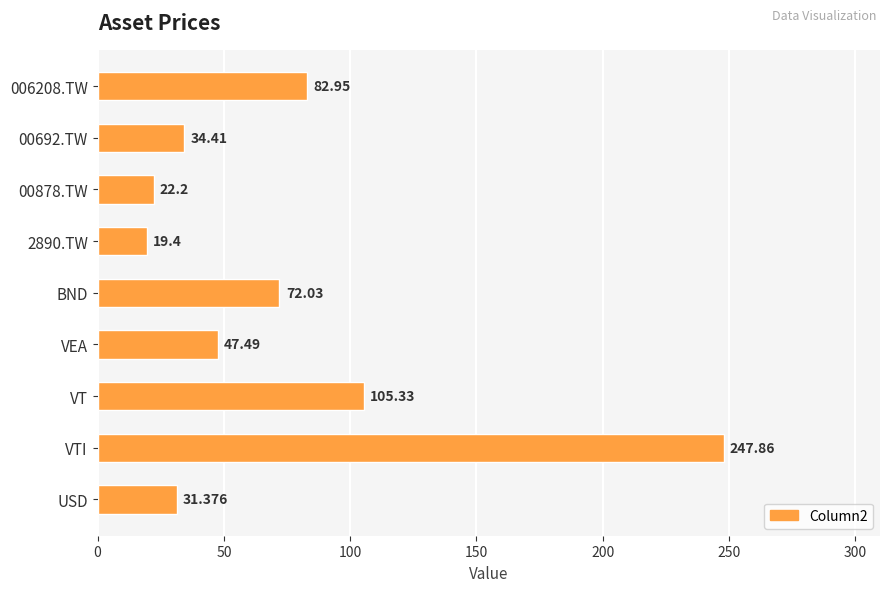

Does the chart contain any negative values?

No